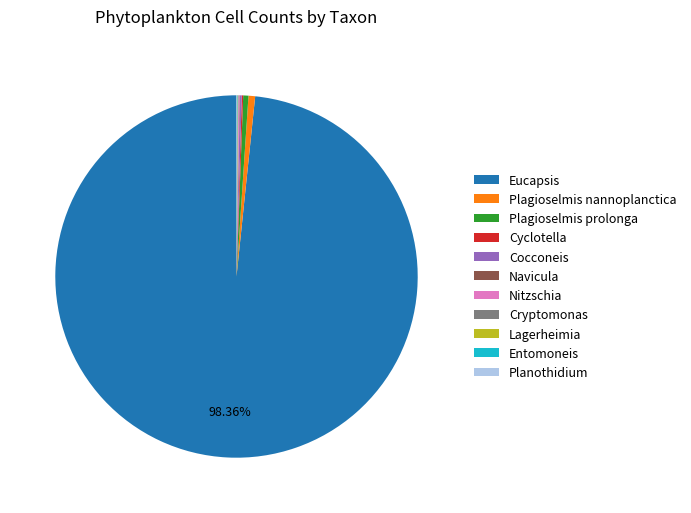

Is there any slice that represents more than half of the pie?

Yes